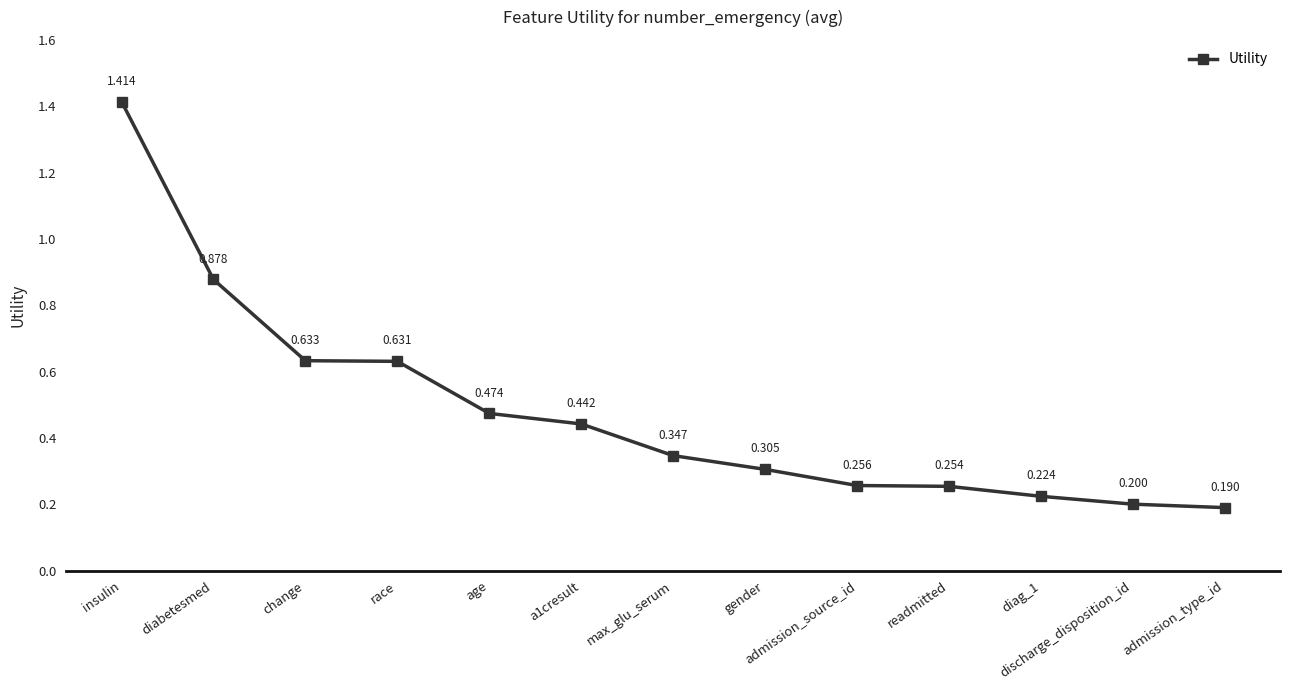

Which label corresponds to the smallest value in the chart?

admission_type_id